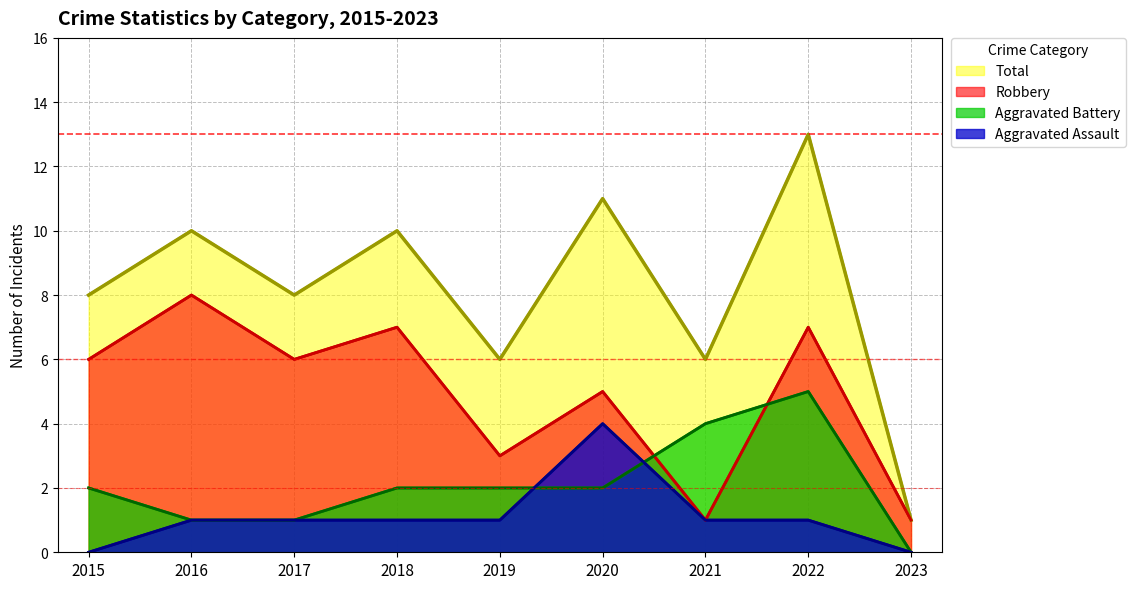

Reading left to right, transcribe all the data shown in this chart.

Aggravated Assault: 0	1	1	1	1	4	1	1	0
Aggravated Battery: 2	1	1	2	2	2	4	5	0
Robbery: 6	8	6	7	3	5	1	7	1
Total: 8	10	8	10	6	11	6	13	1